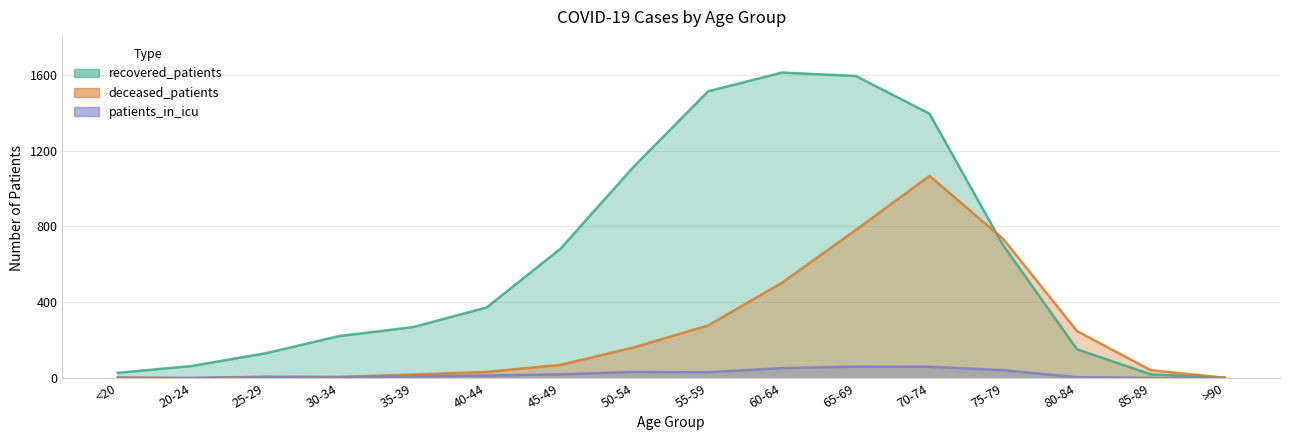

What is the sum of all recovered_patients values?

9878